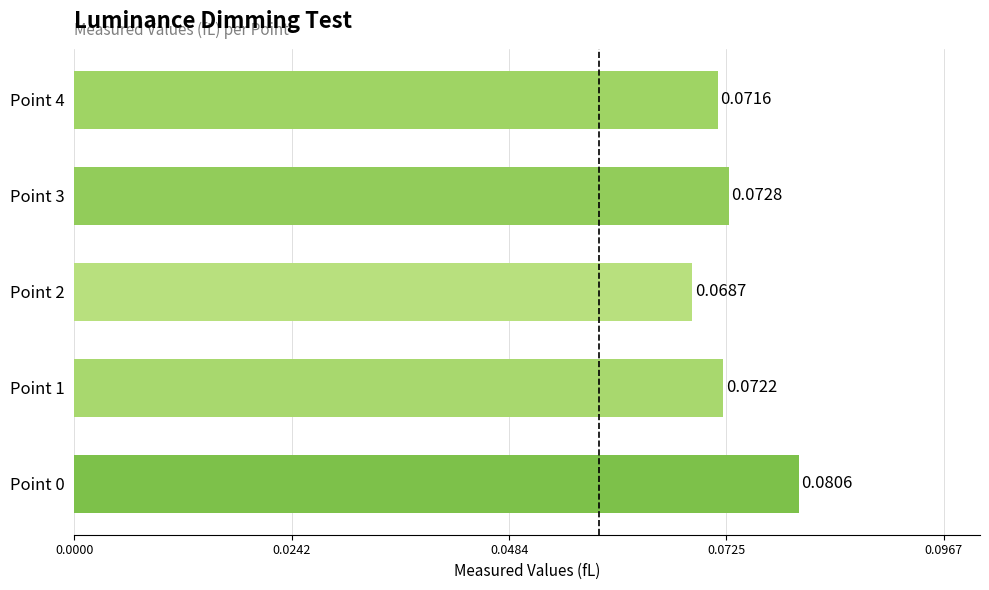

Which has a higher value, Point 3 or Point 0?

Point 0